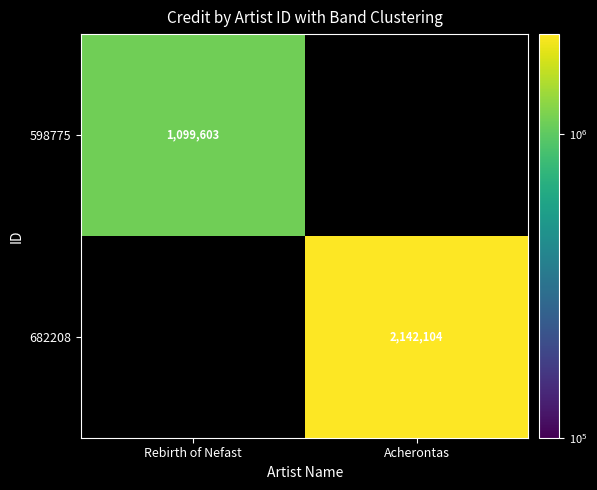

The value of 682208 at Acherontas is 453786. True or false?

False